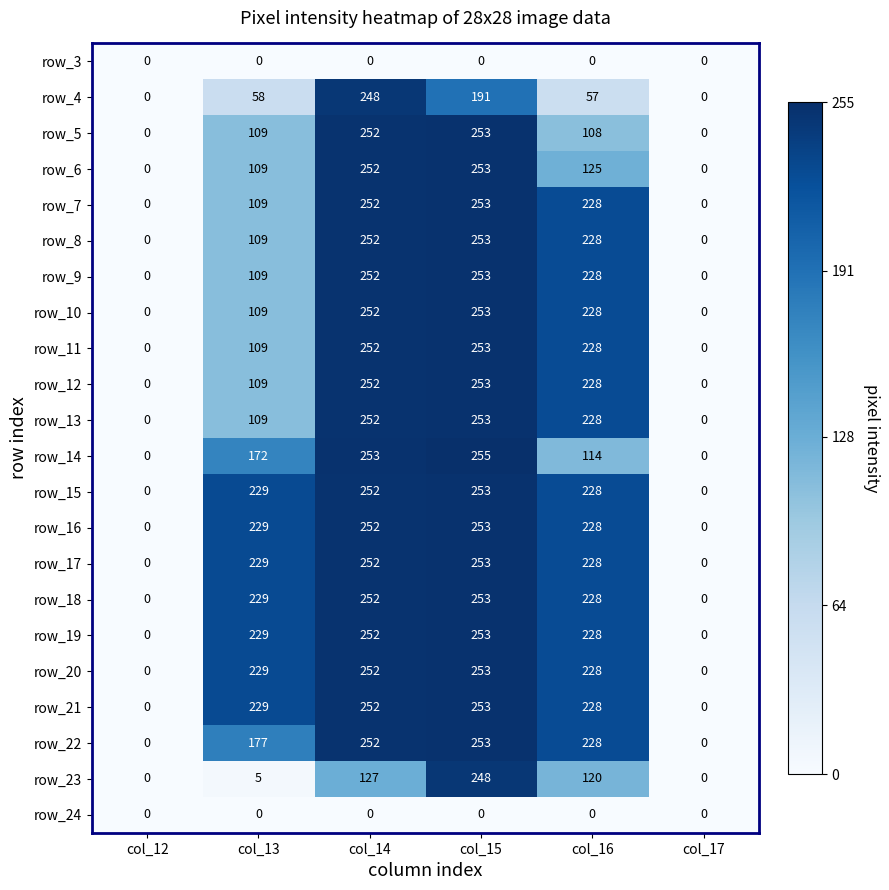

Is it true that row_12 equals 0 at col_12?

True